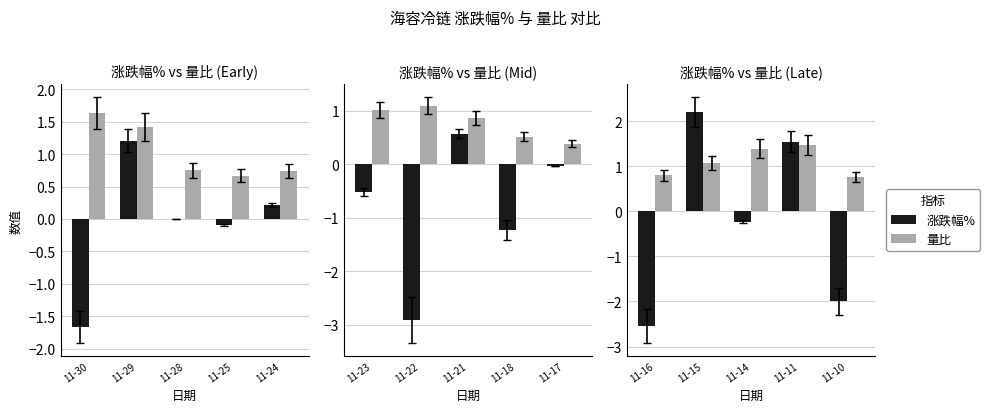

At how many categories does at least one series exceed -2?

5